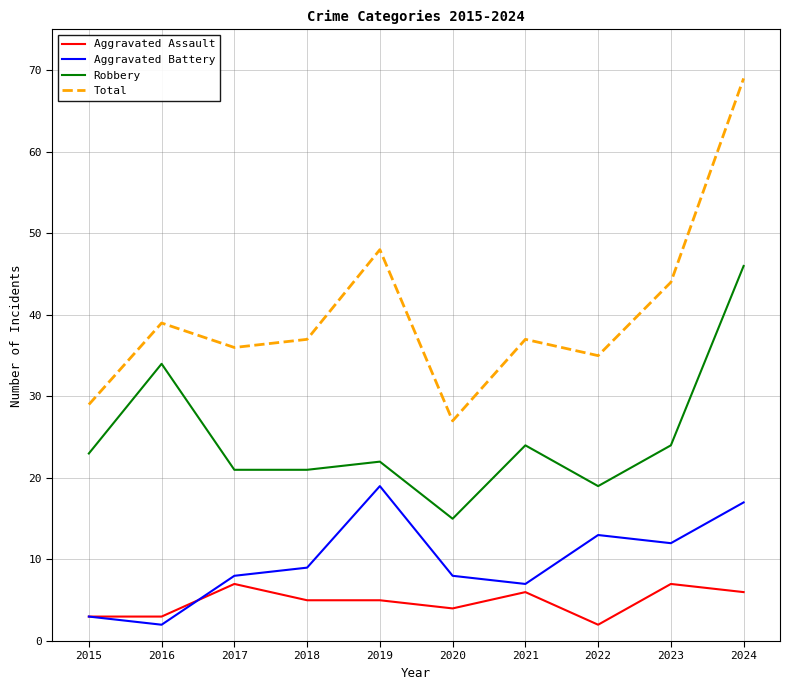

At 2022, list the series in order from largest to smallest.

Total, Robbery, Aggravated Battery, Aggravated Assault